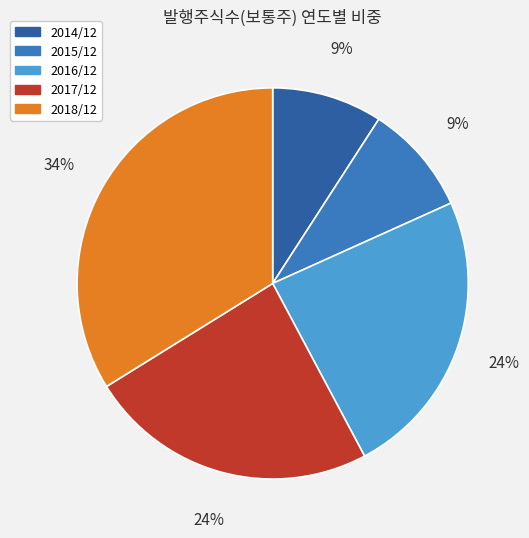

True or false: 2017/12 accounts for 24% of the total.

True